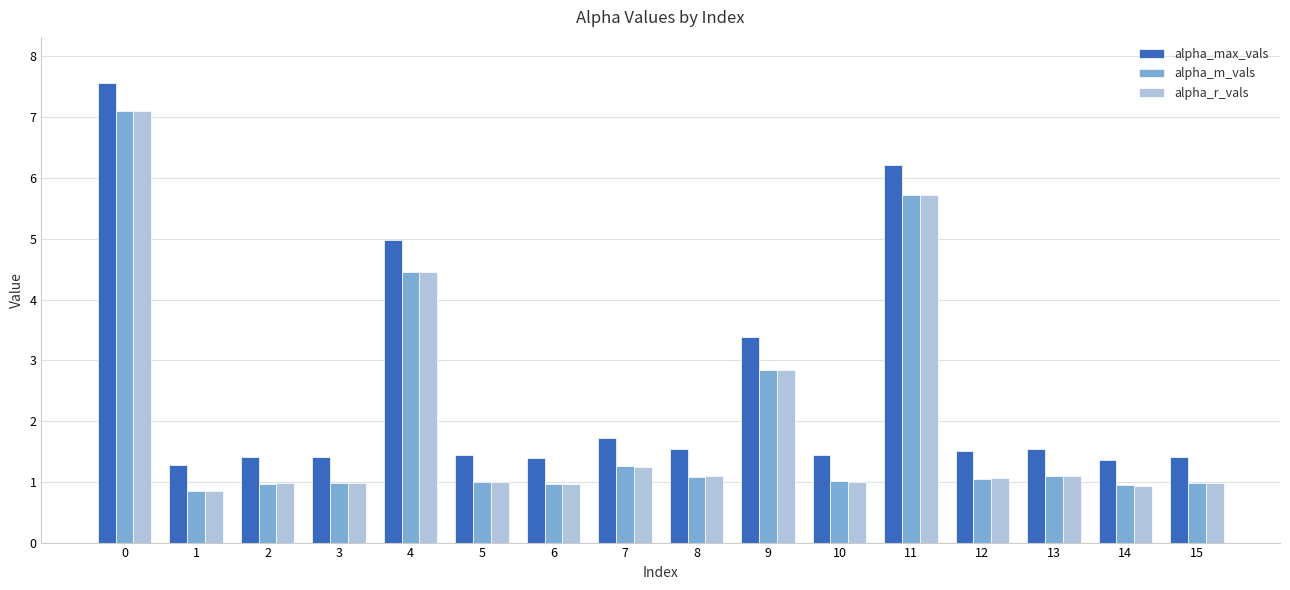

The value of alpha_m_vals at 14 is 0.9. True or false?

True